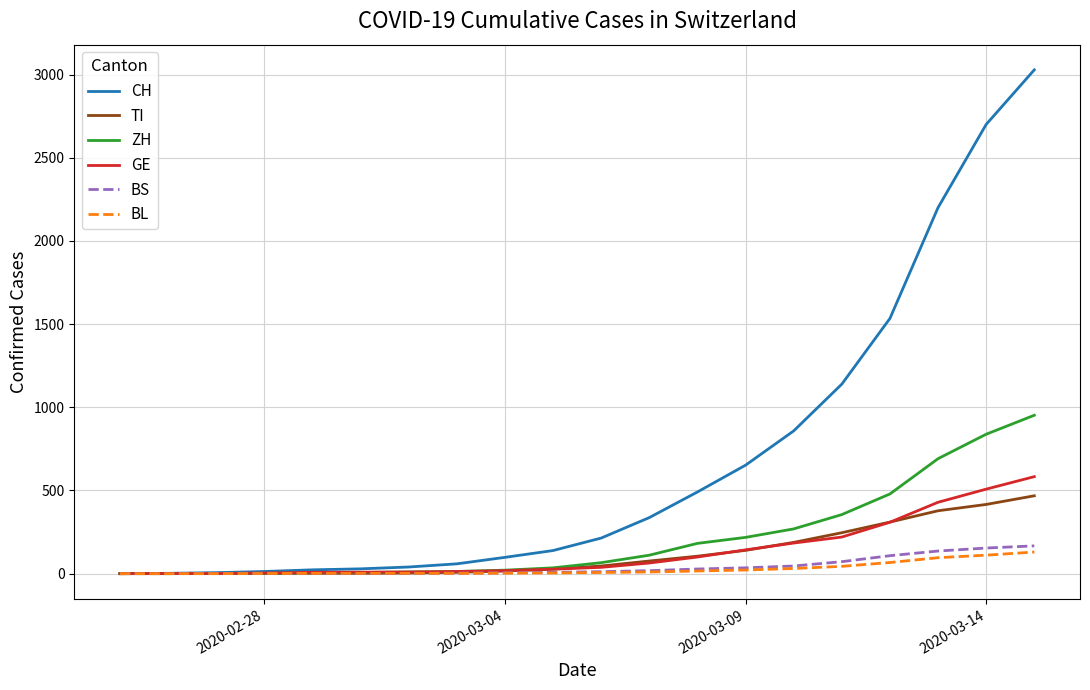

Which series has the widest spread of values?

CH